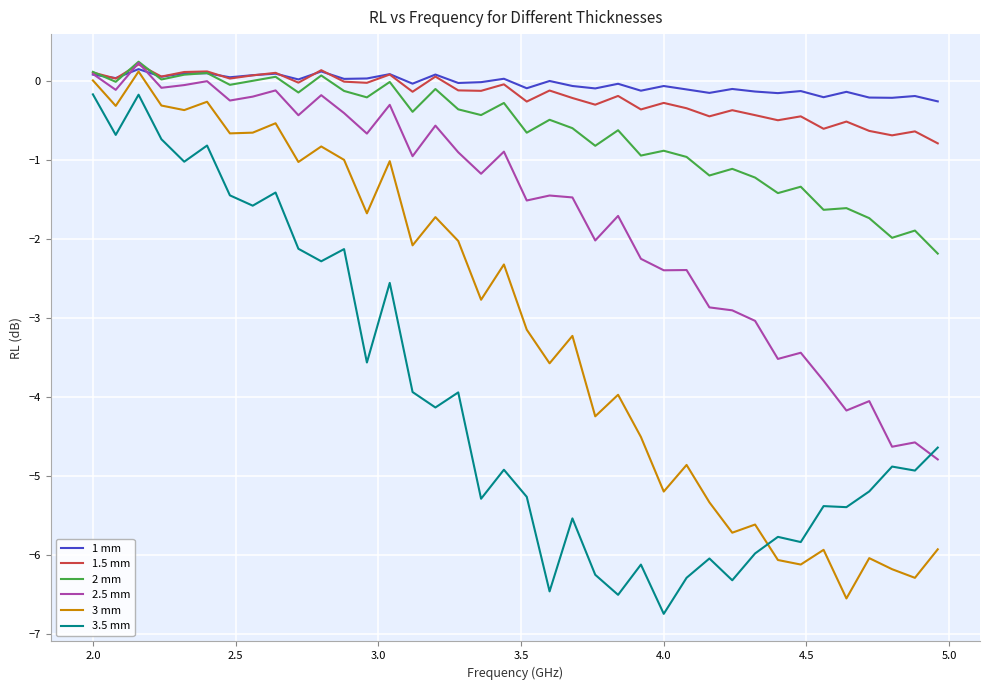

What is the minimum value shown in the chart?

-6.7